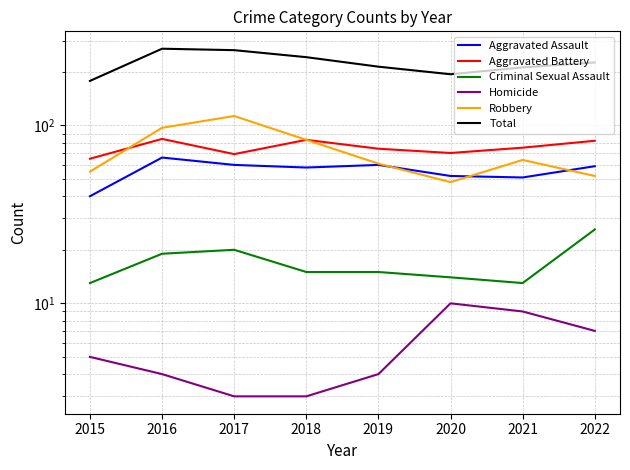

What are all the series names shown in the legend?

Aggravated Assault, Aggravated Battery, Criminal Sexual Assault, Homicide, Robbery, Total